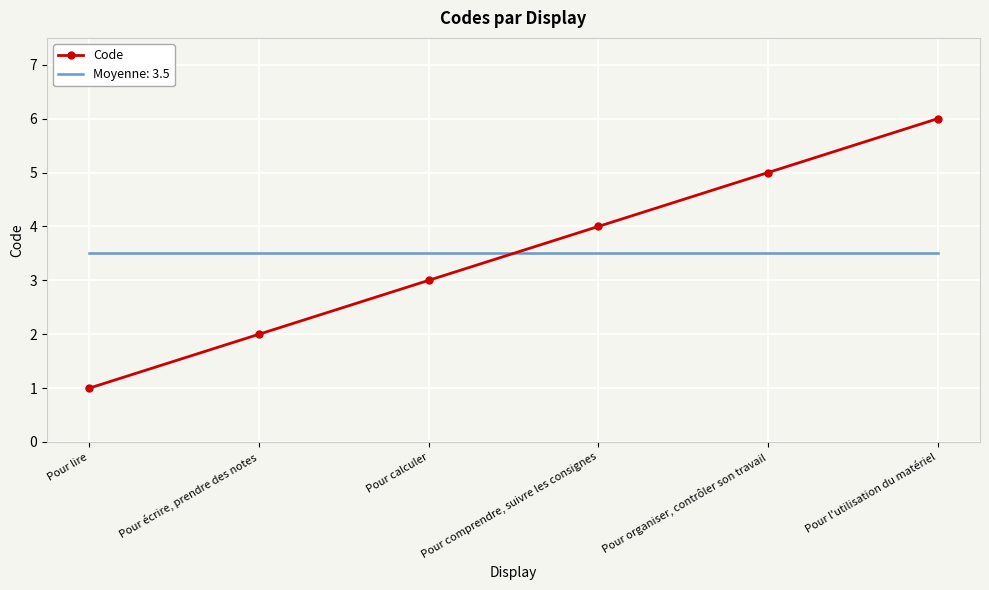

Rank the series at Pour comprendre, suivre les consignes from lowest to highest value.

Moyenne: 3.5, Code